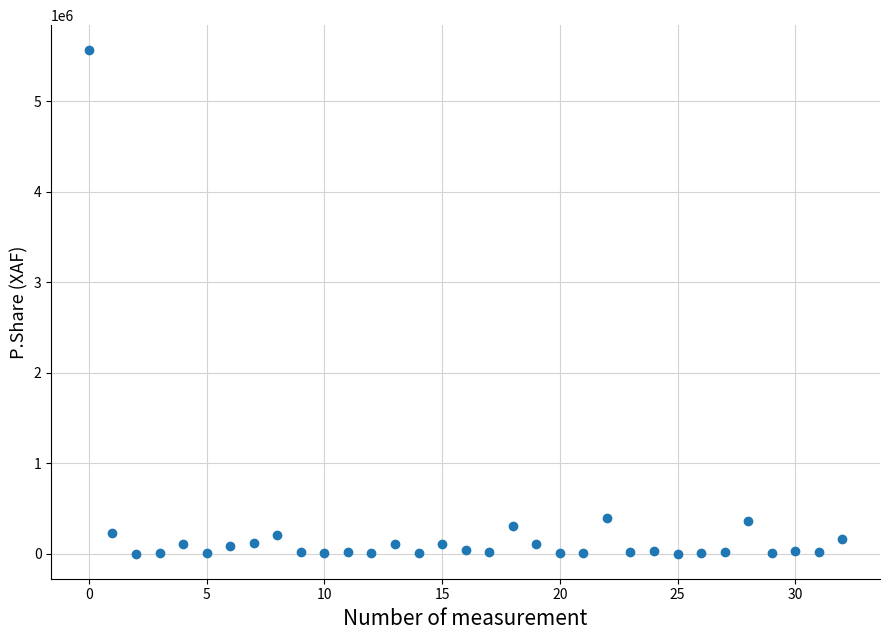

What is the range of Y values (max minus min)?

5561102